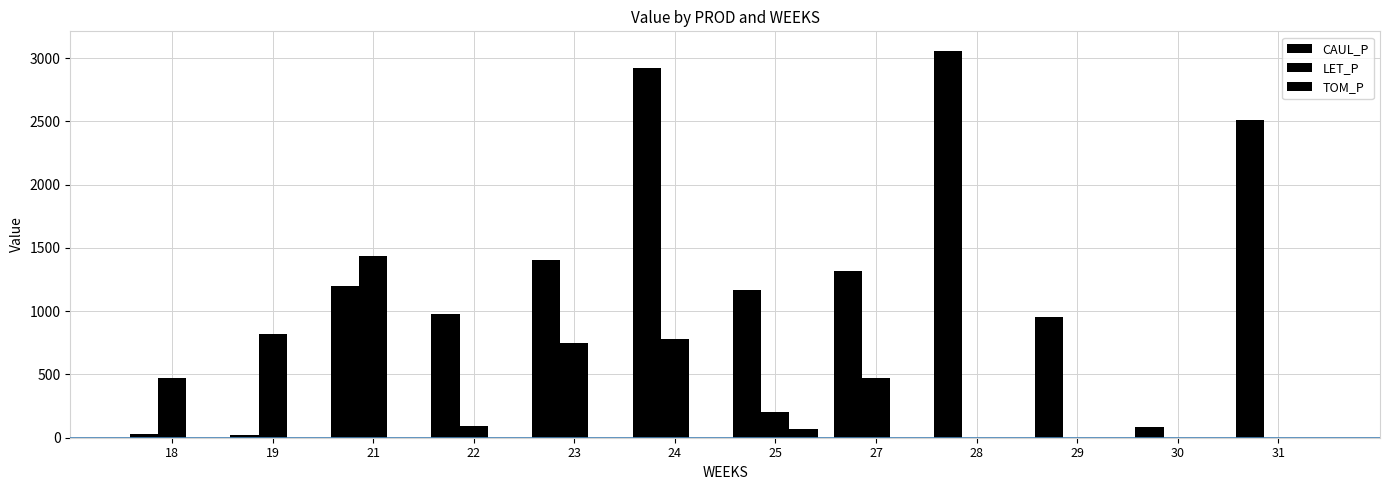

Reading left to right, extract all data points from this chart.

CAUL_P: 29.1	25.4	1198.4	978.5	1405.9	2921.6	1169.8	1315.9	3059.4	952.2	88.0	2508.9
LET_P: 470.9	816.8	1436.4	92.1	748.0	778.3	205.0	475.4	0.0	0.0	0.0	0.0
TOM_P: 0.0	0.0	0.0	0.0	0.0	0.0	68.0	0.0	0.0	0.0	0.0	0.0